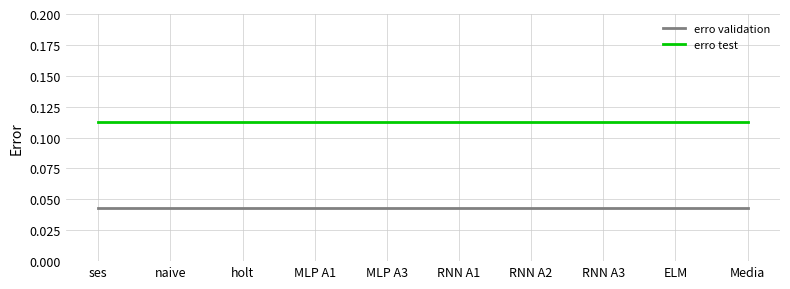

True or false: erro test and erro validation intersect in this chart.

False